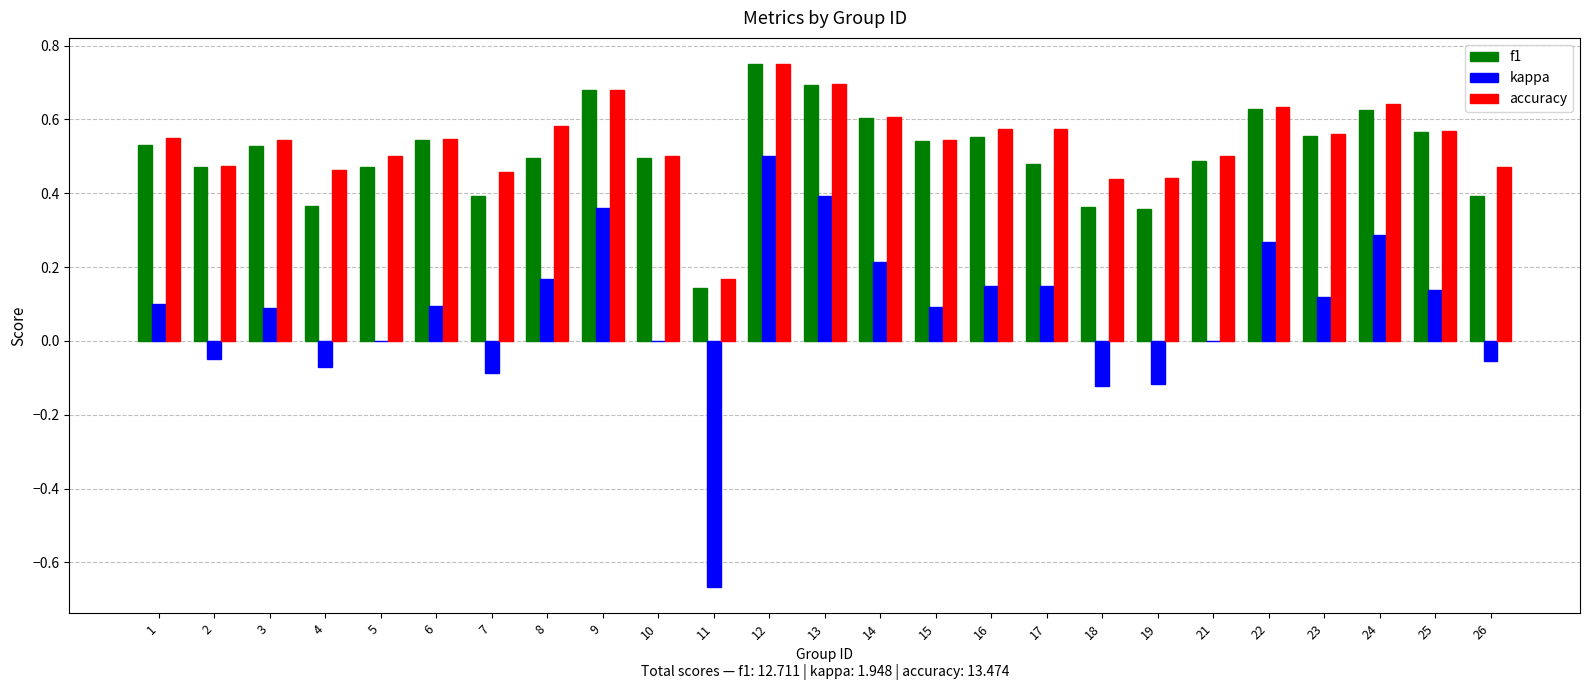

What is the total value across all series at 2?

0.9